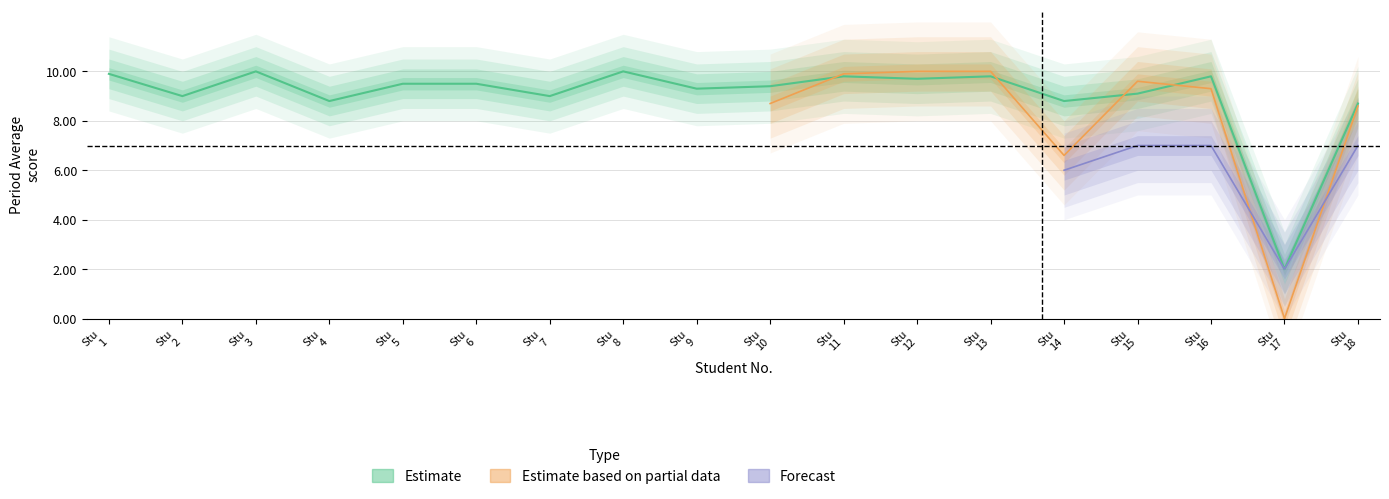

Rank the categories by Periodo 1 value from lowest to highest.

17, 18, 4, 14, 2, 7, 15, 9, 10, 5, 6, 12, 11, 13, 16, 1, 3, 8